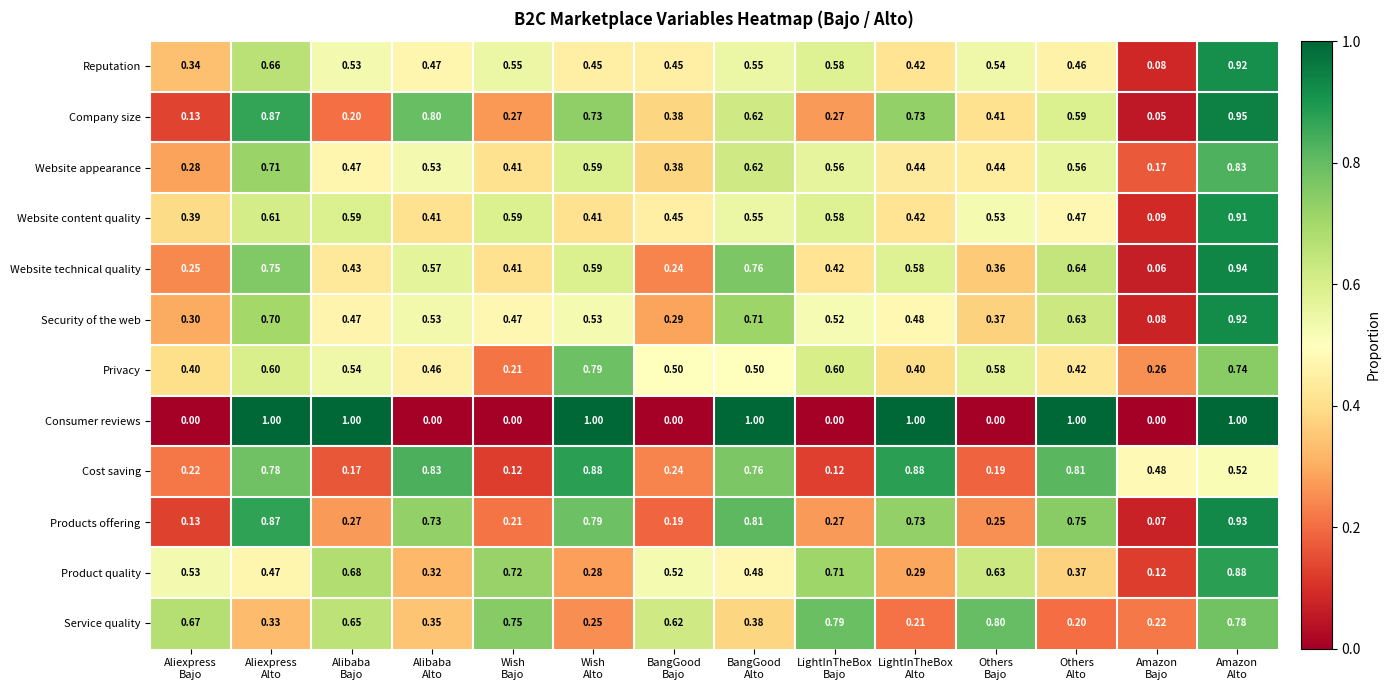

Which series has the widest spread of values?

Consumer reviews